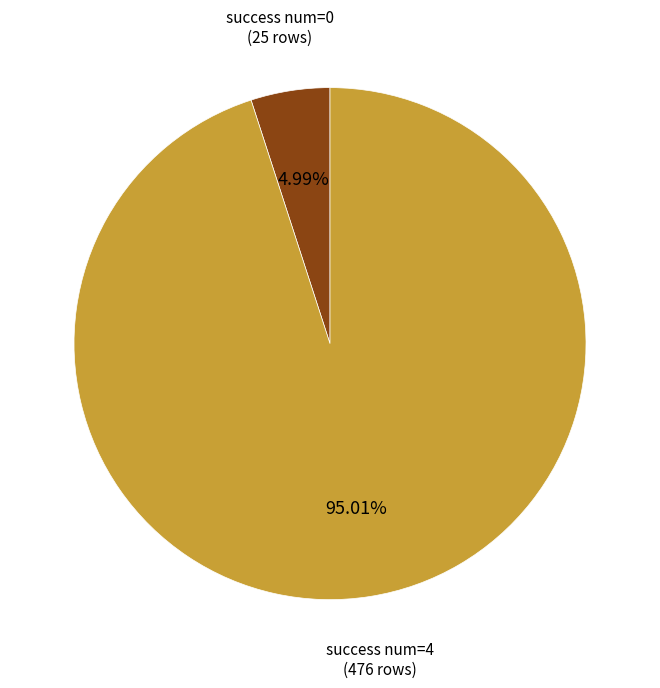

To the nearest percent, what is the average slice percentage?

50%